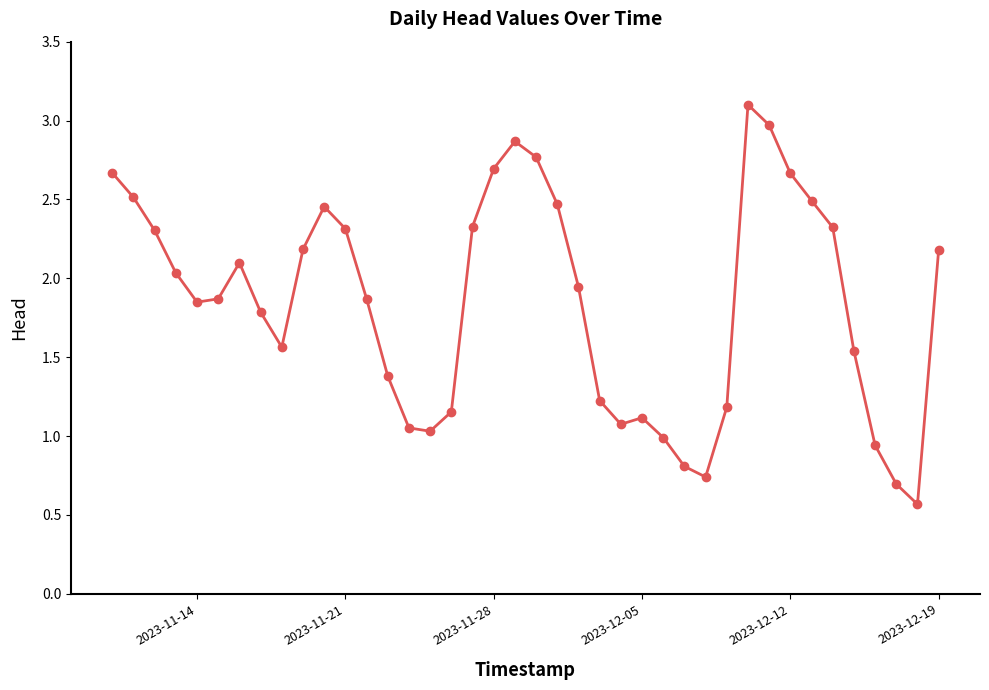

What is the sum of all values?

73.8